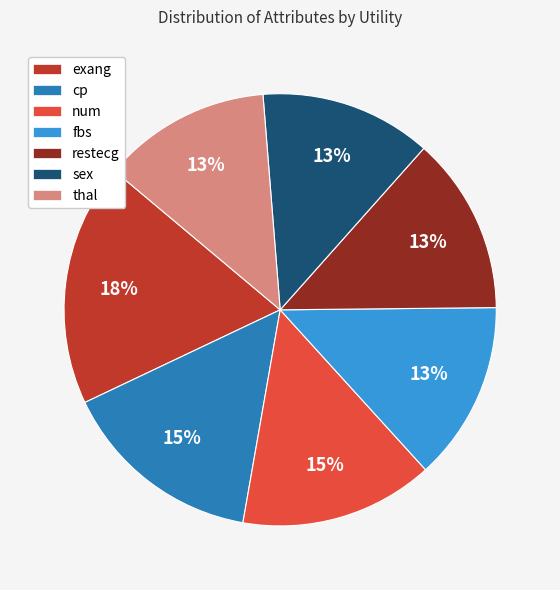

Which slice is the largest?

exang